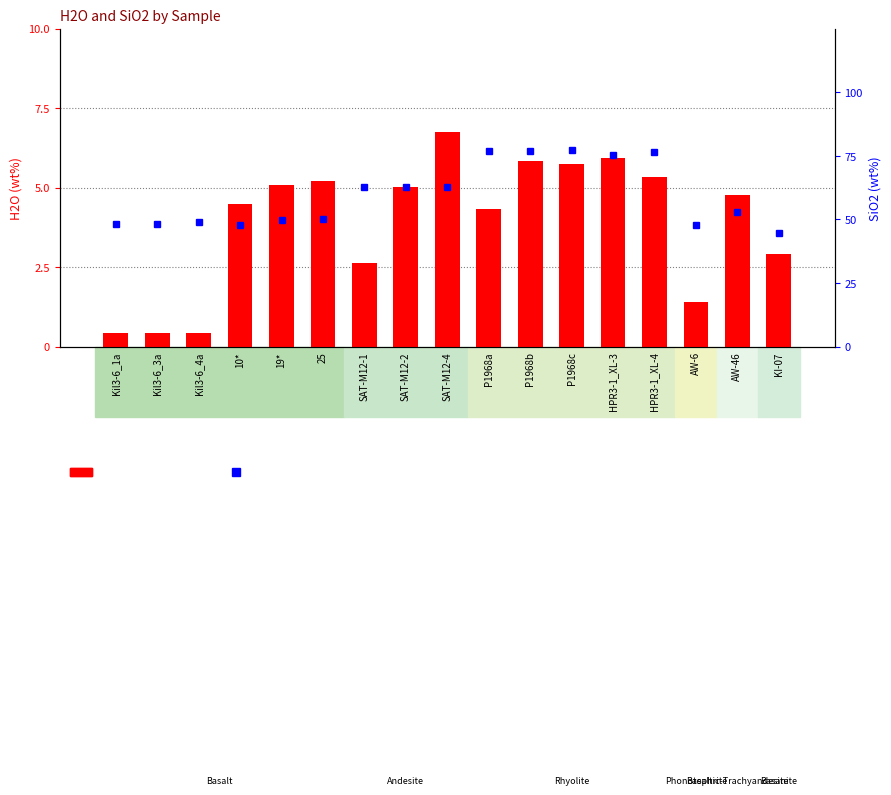

What is the total value across all series at 25?

55.5